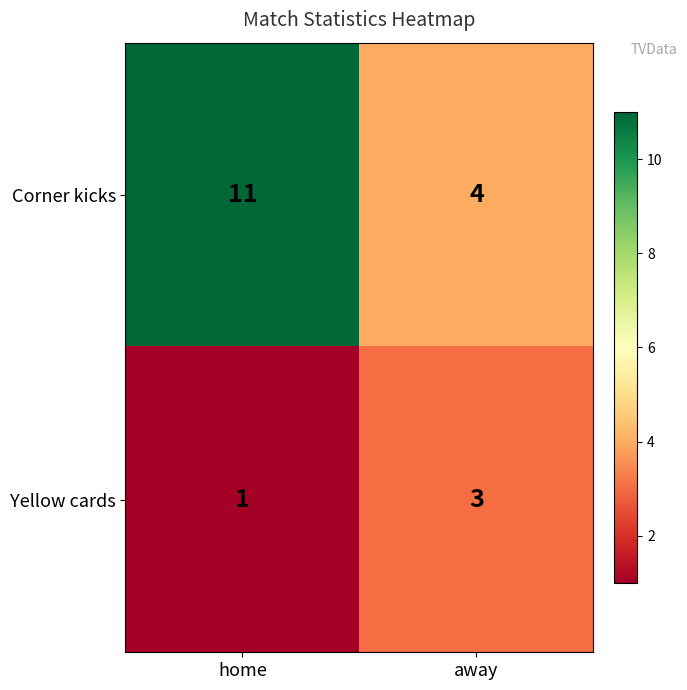

What is the sum of all Yellow cards values?

4